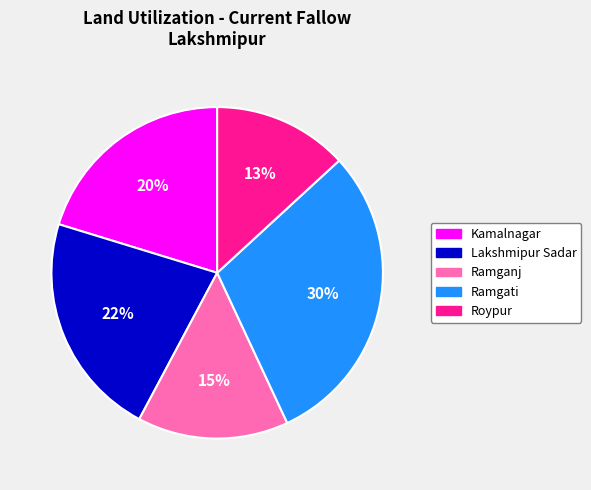

Does Lakshmipur Sadar represent more than half of the total?

No